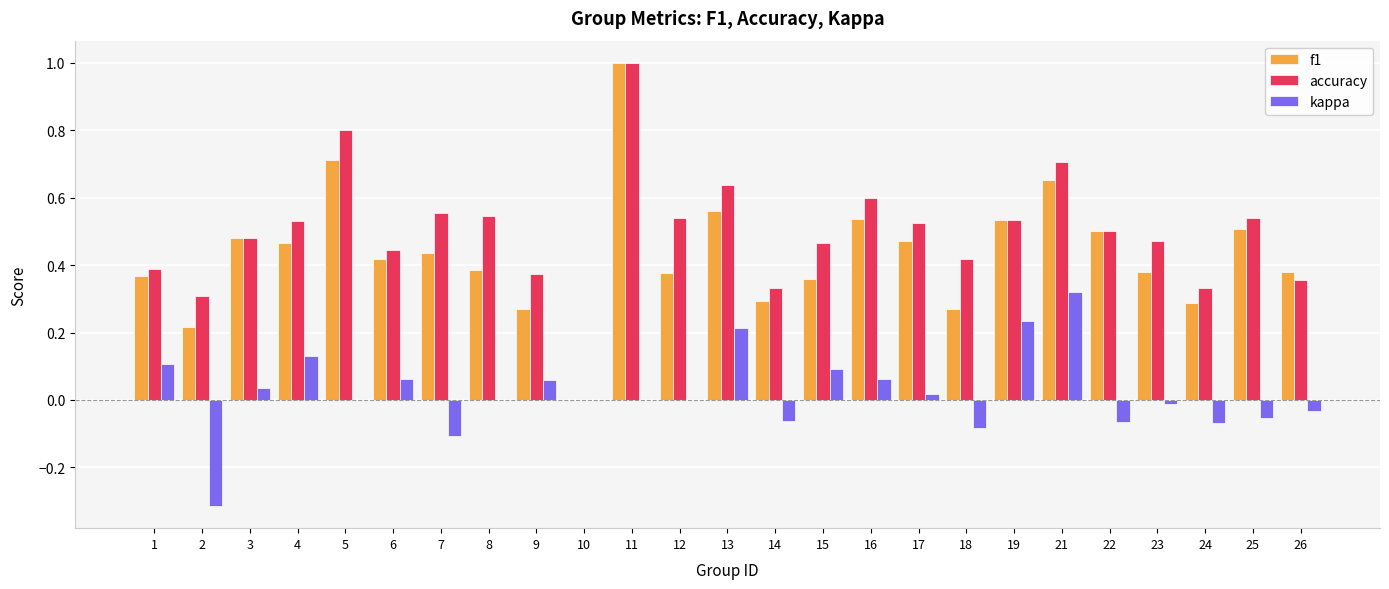

At which category is the sum across all series the highest?

11